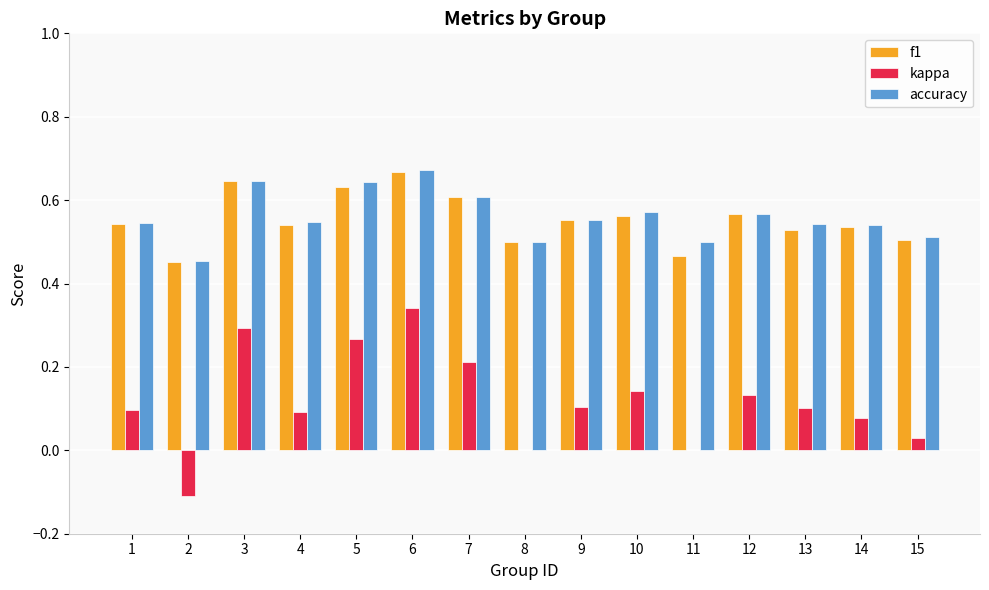

What are all the series names shown in the legend?

f1, kappa, accuracy